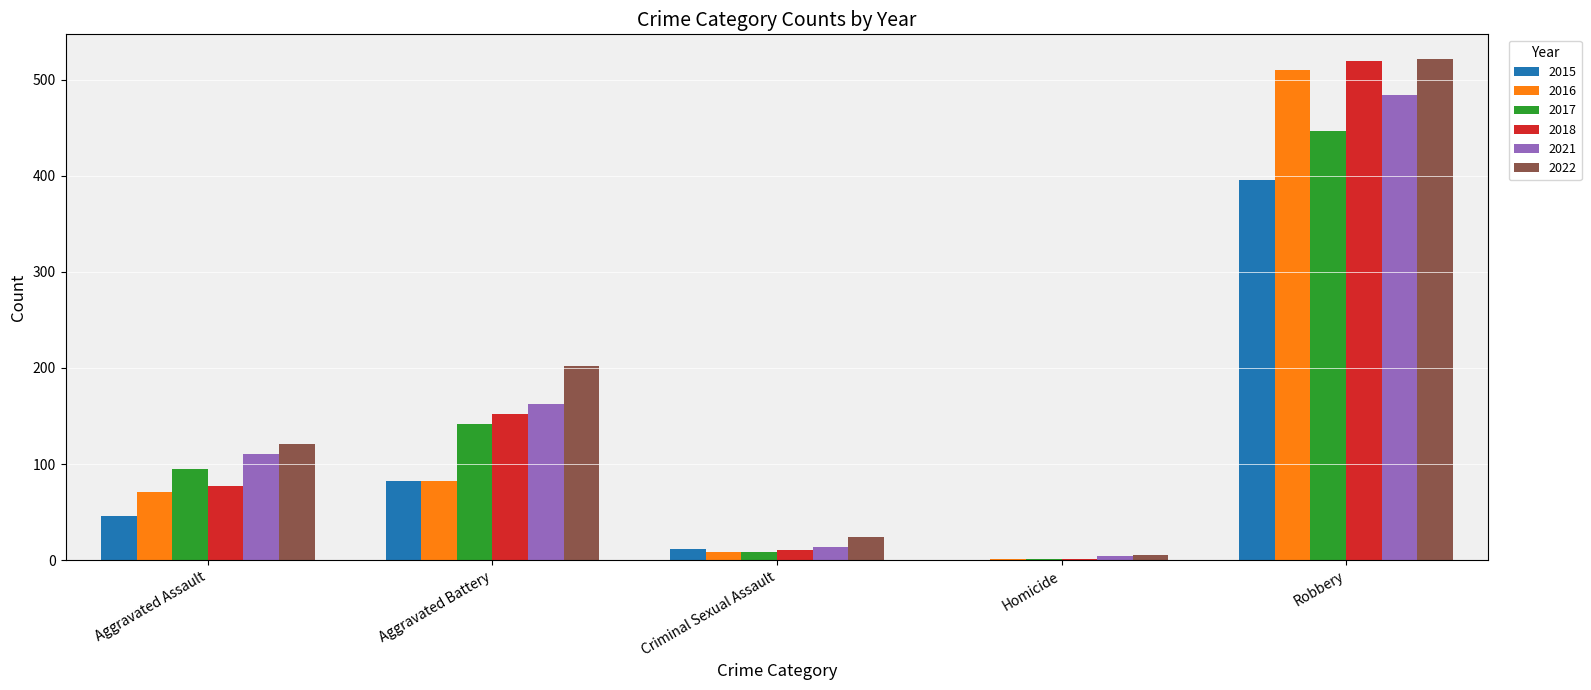

True or false: 2016 has a value of 71 at Aggravated Assault.

True